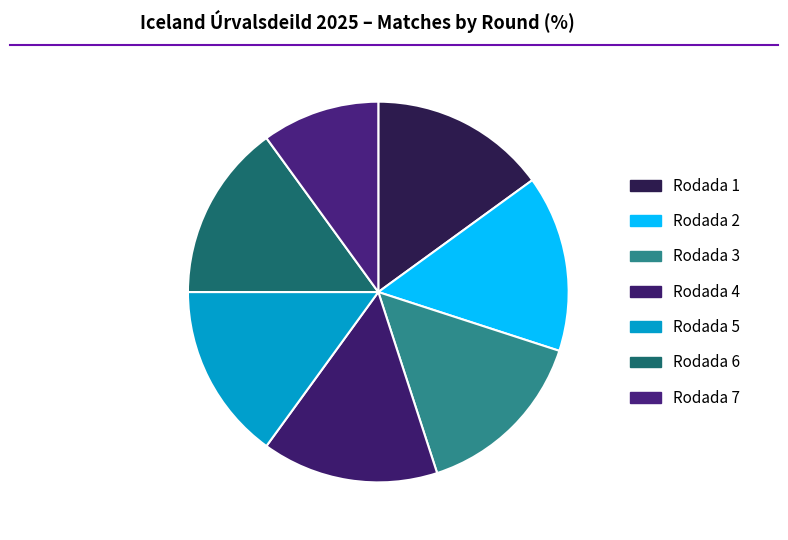

Count the number of slices in the pie.

7